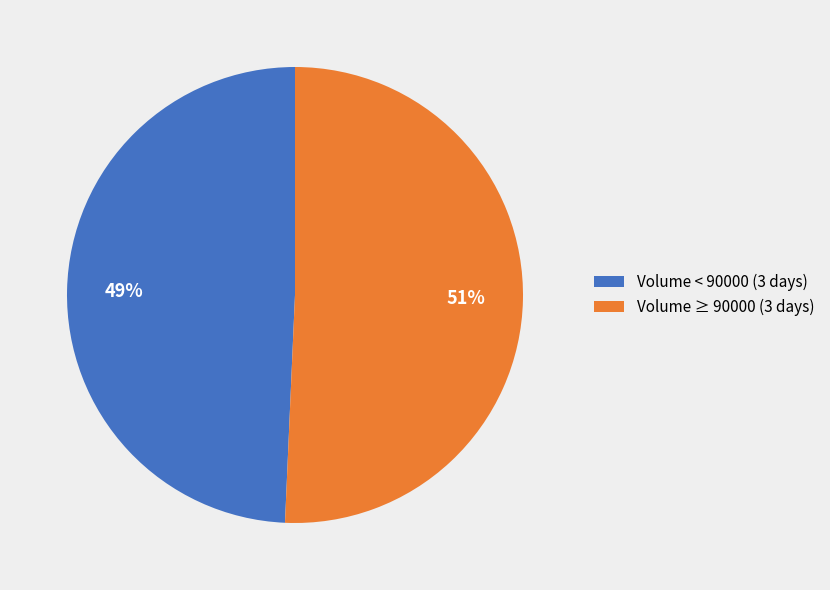

What is the largest slice in the pie chart?

Volume ≥ 90000 (3 days)